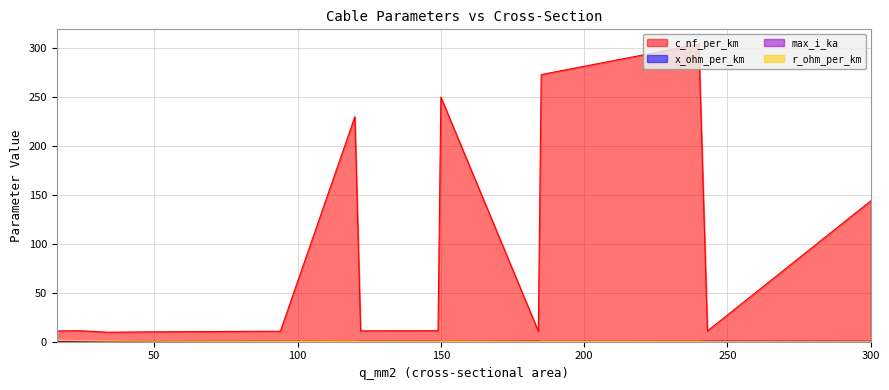

What is the maximum value for max_i_ka?

0.6